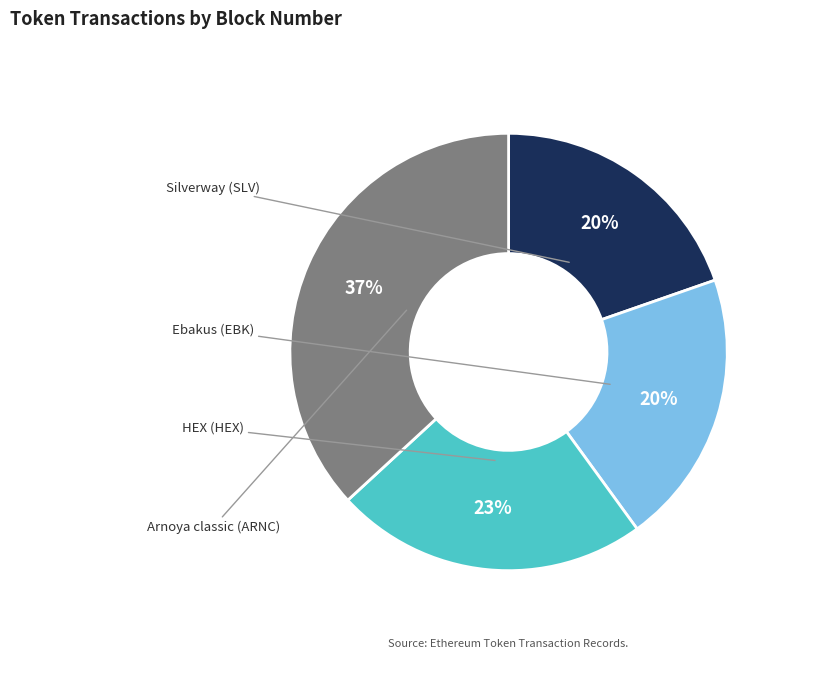

What percentage is the HEX (HEX) slice, to the nearest percent?

23%